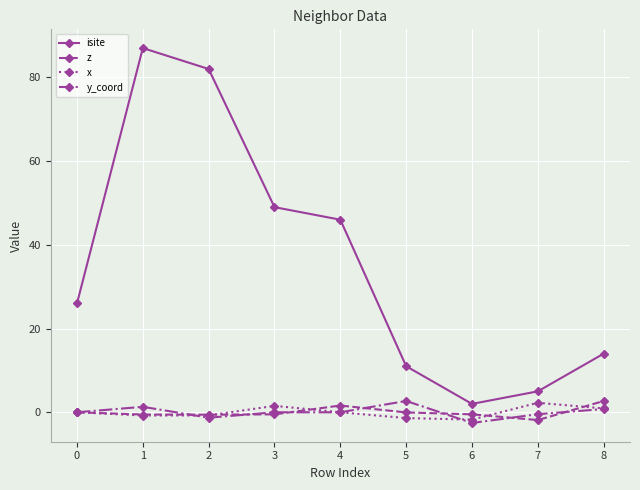

Count the number of categories in the chart.

9